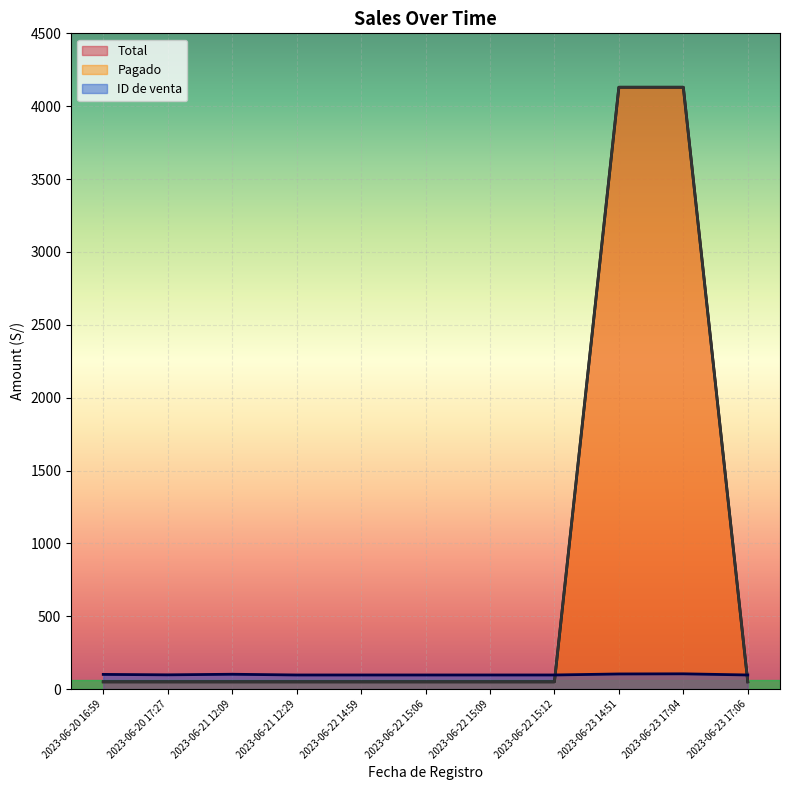

The ID de venta series shows 101 at 2023-06-20 16:59. True or false?

True